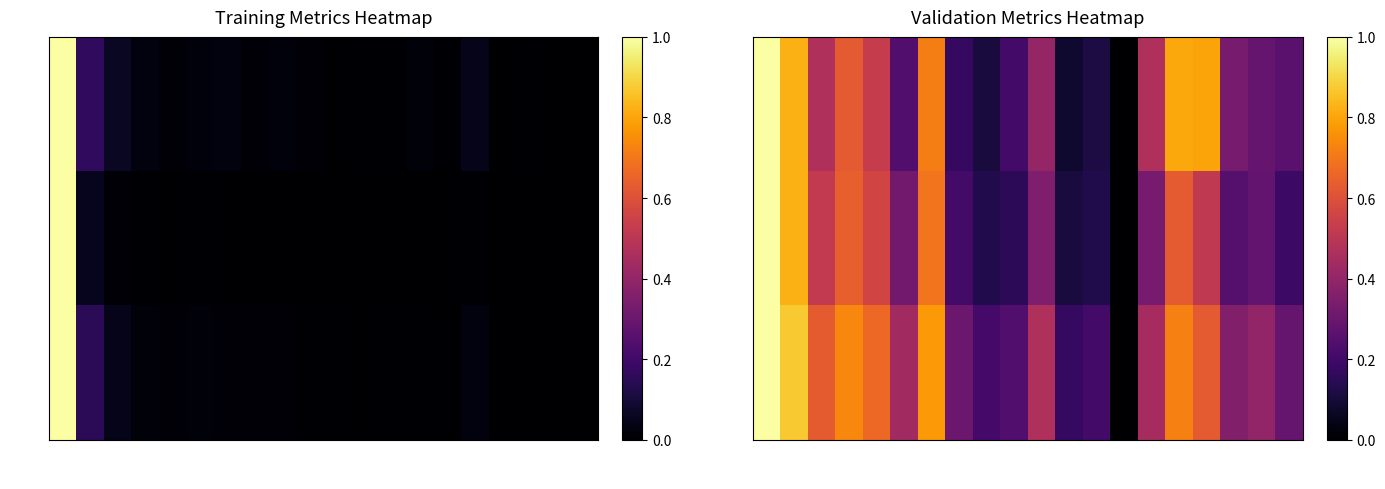

How many val_mse values are between 0 and 1?

20